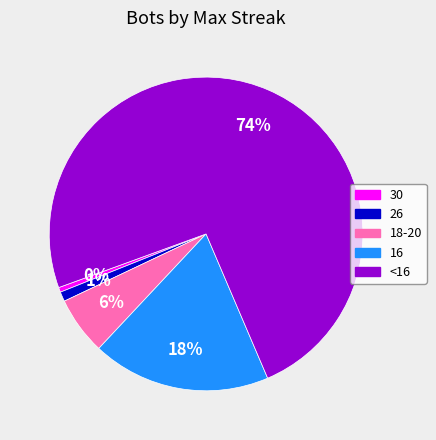

Which has a higher value, <16 or 16?

<16